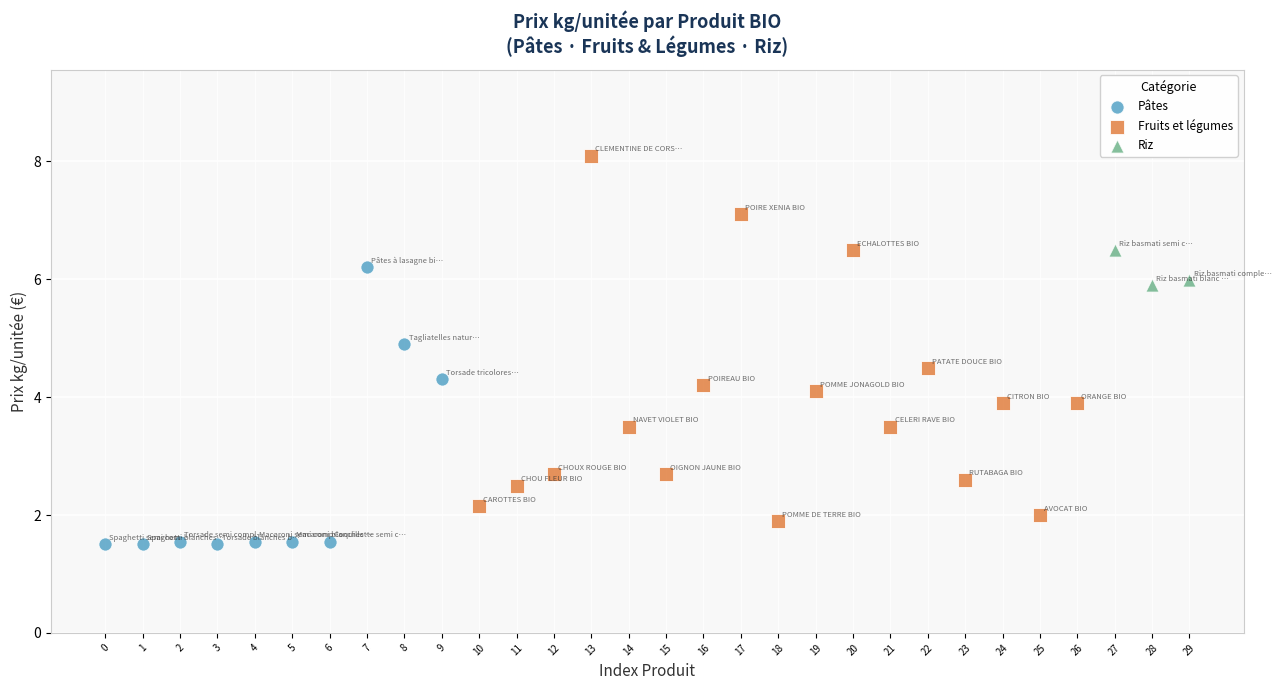

Which series contains the highest Y value?

Fruits et légumes